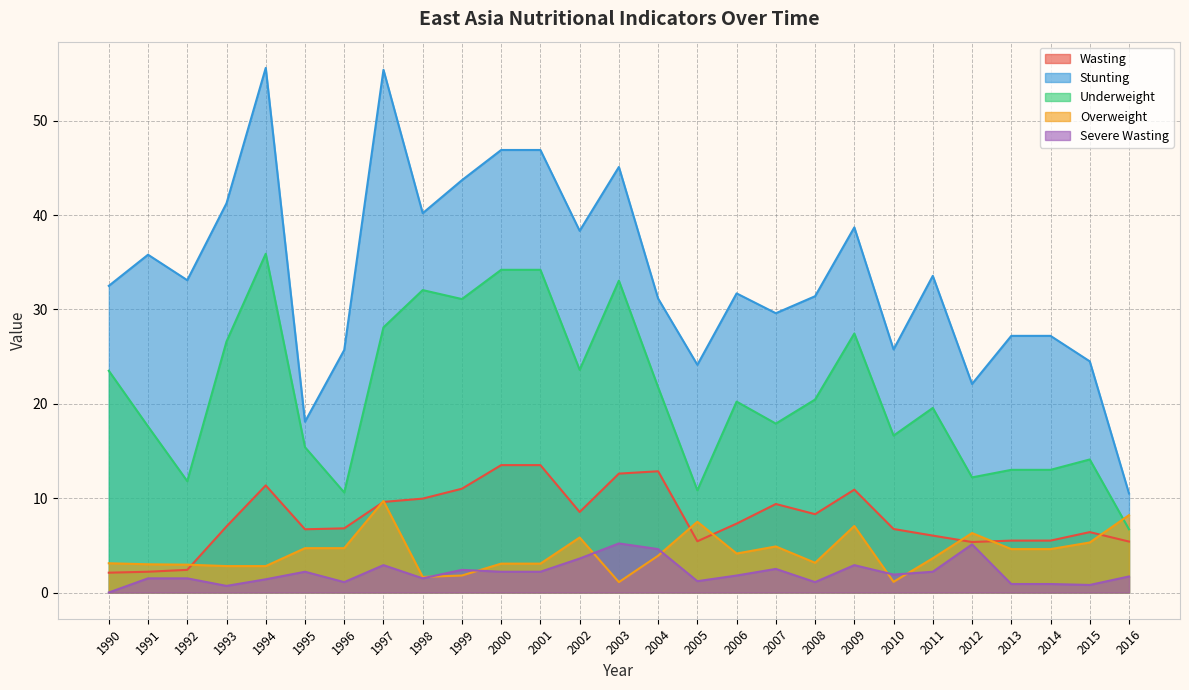

What is the label of the 13th point from the right?

2004